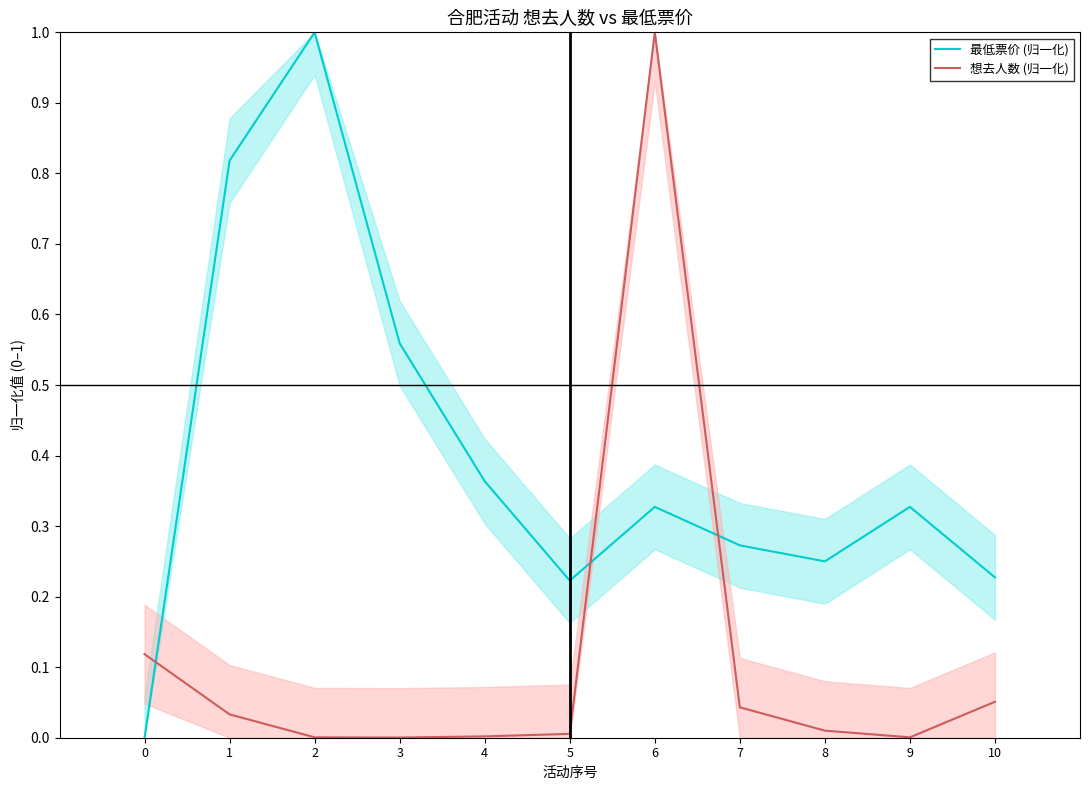

At 8, list the series in order from largest to smallest.

最低票价 (归一化), 想去人数 (归一化)